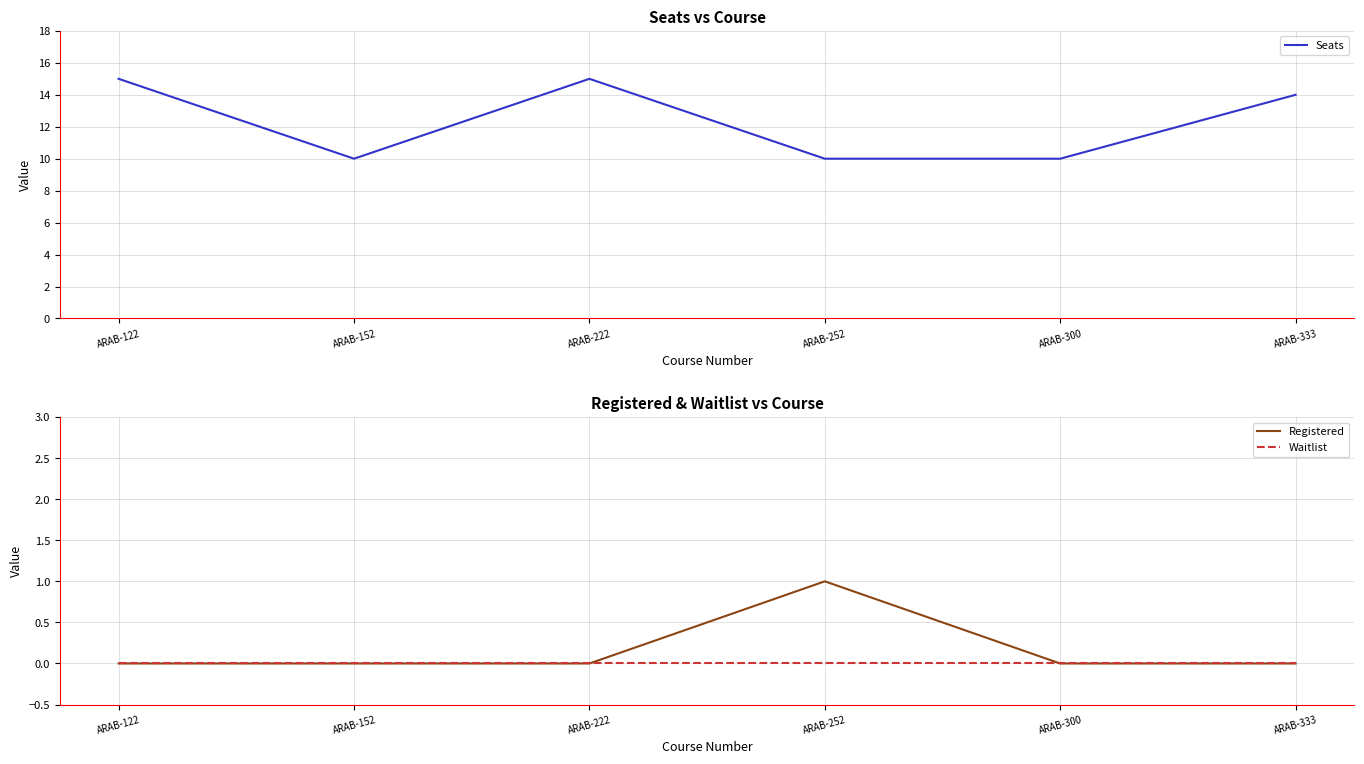

True or false: Waitlist and Registered cross at least once.

False